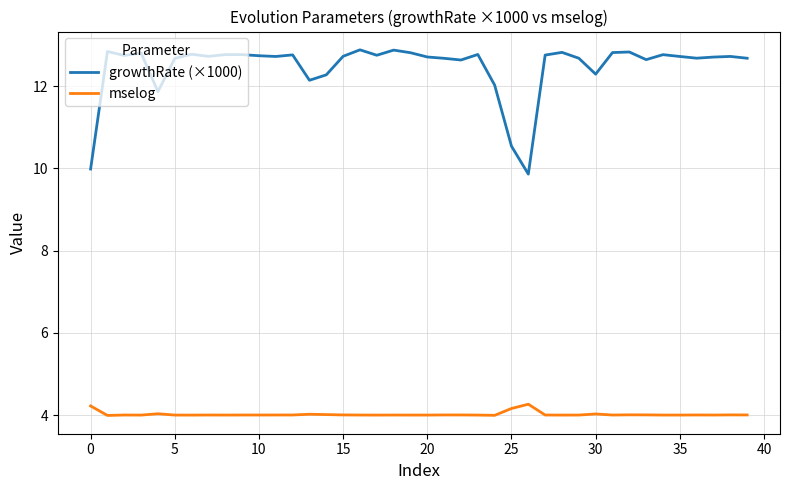

Which series has the largest total across all categories?

growthRate (×1000)